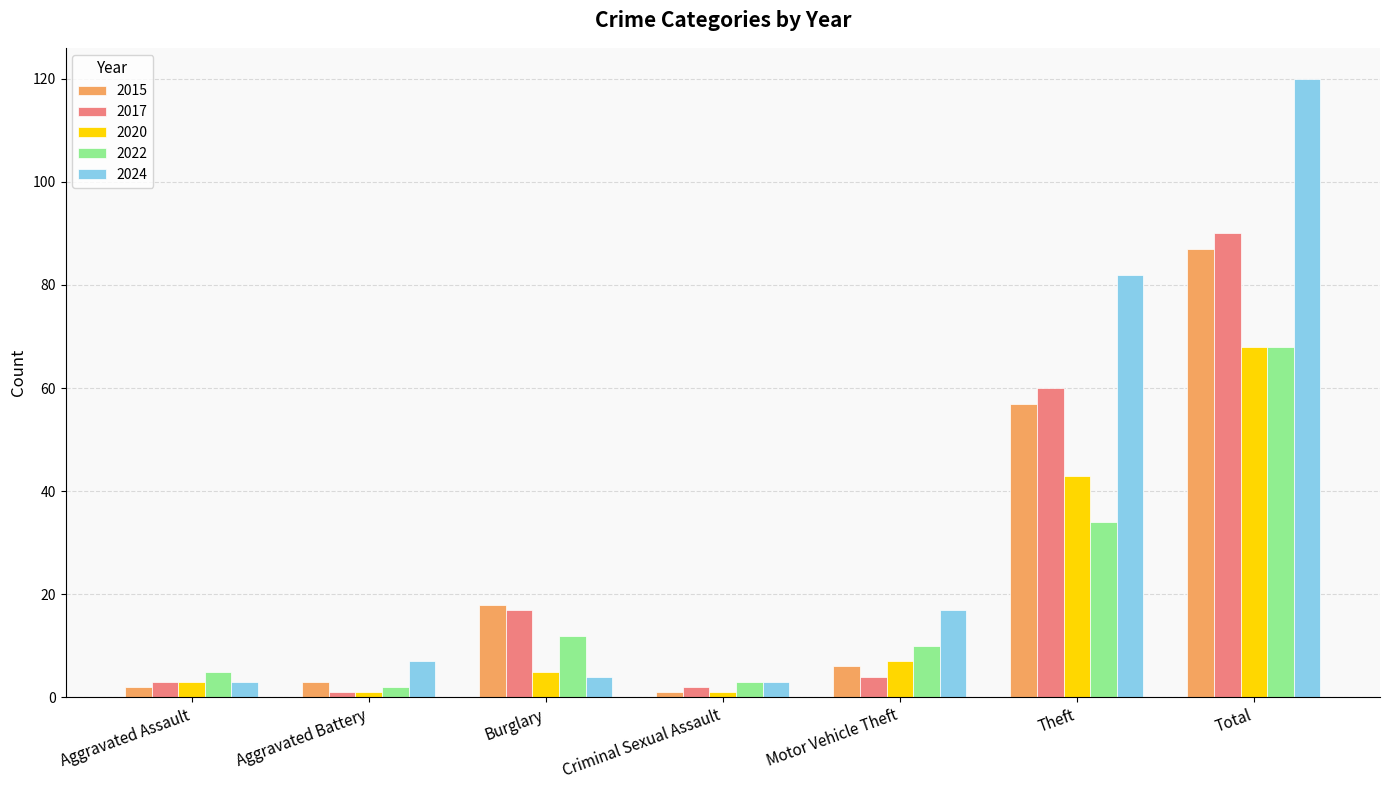

How many data points does each series have?

7